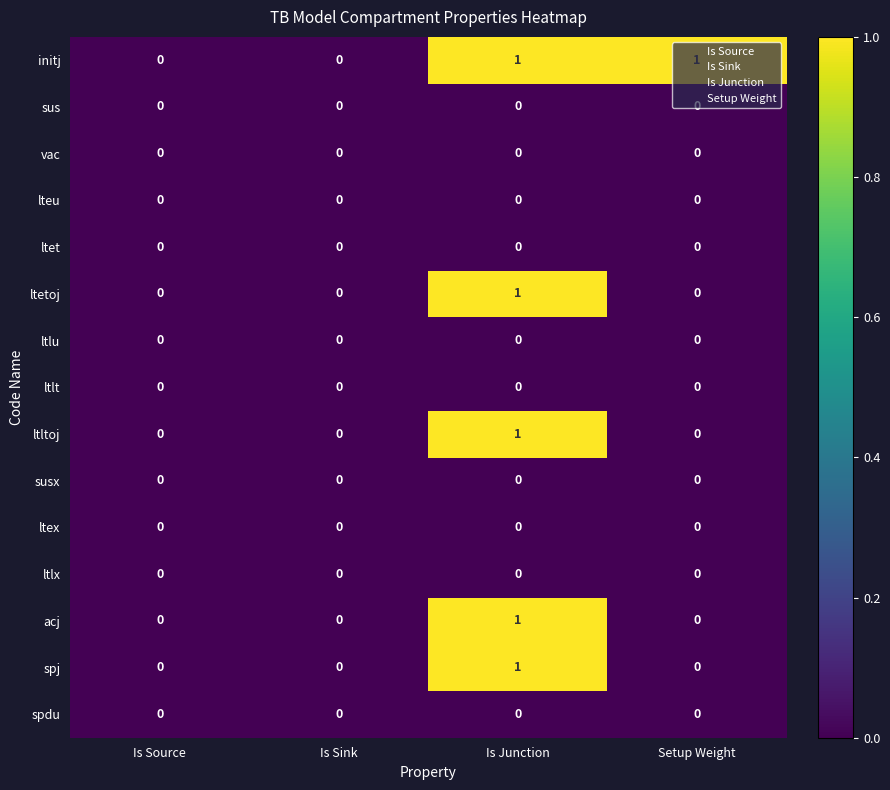

Which series changed the most between Is Sink and Setup Weight?

initj